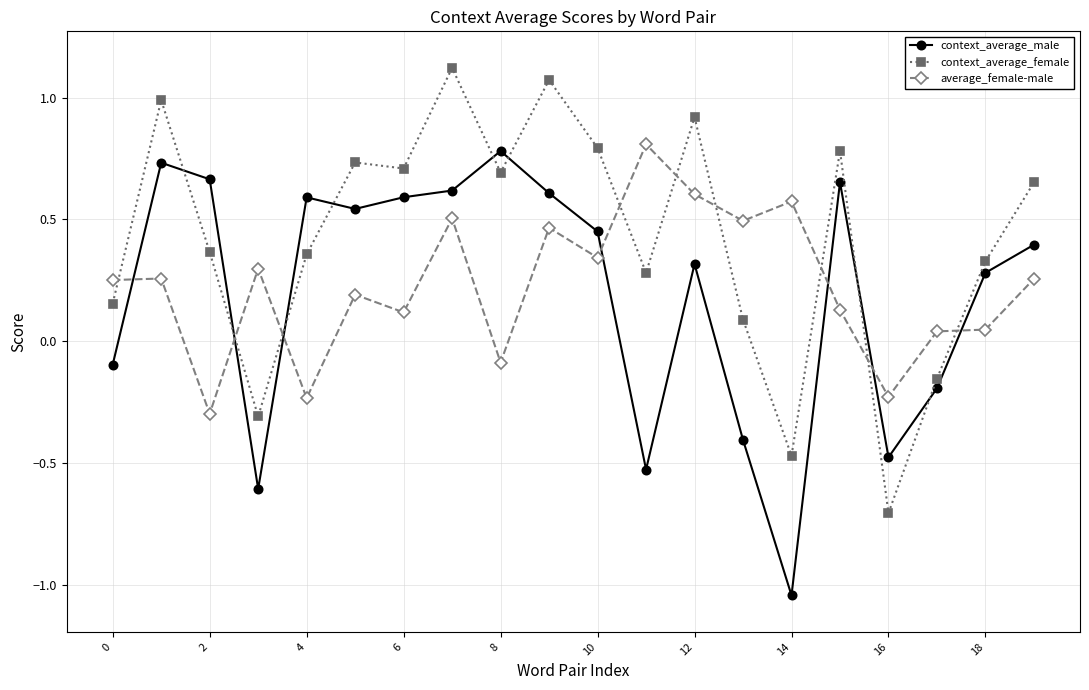

What is the value of the context_average_female point at the 13th from the left?

0.9